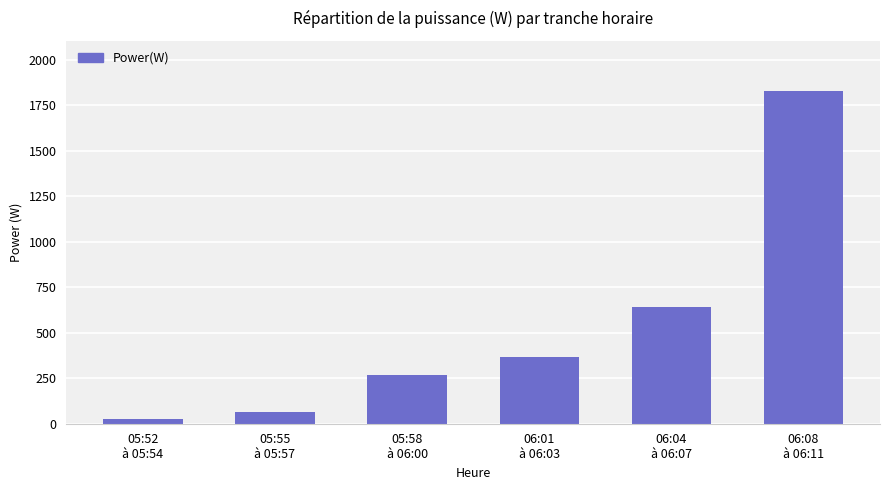

What is the label of the 4th bar from the left?

06:01
à 06:03